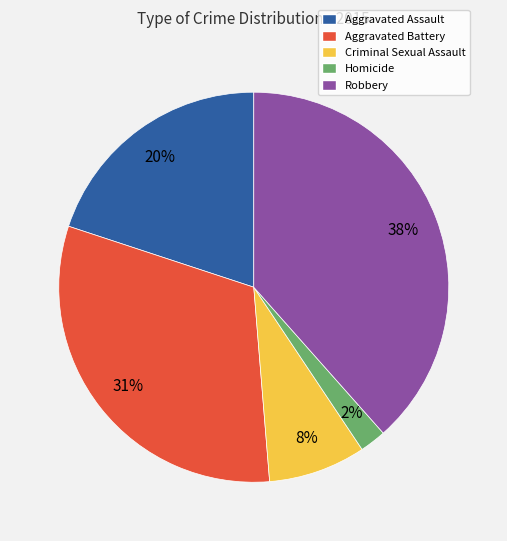

Which has a higher value, Aggravated Assault or Homicide?

Aggravated Assault